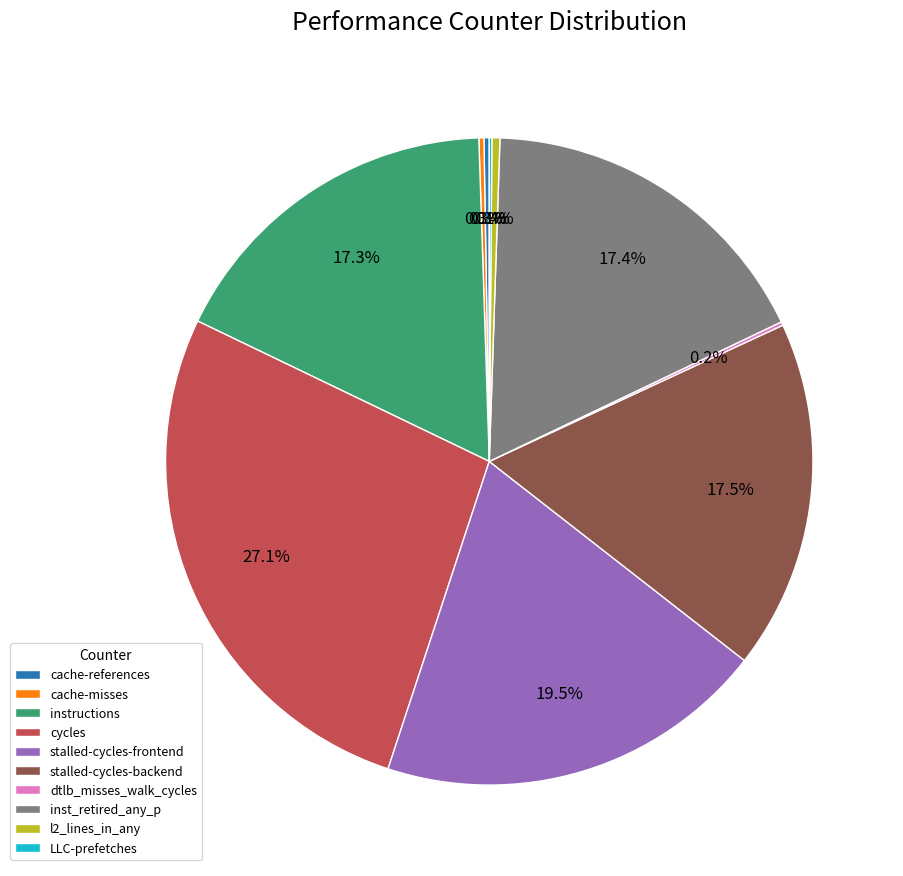

Is there any slice that represents more than half of the pie?

No